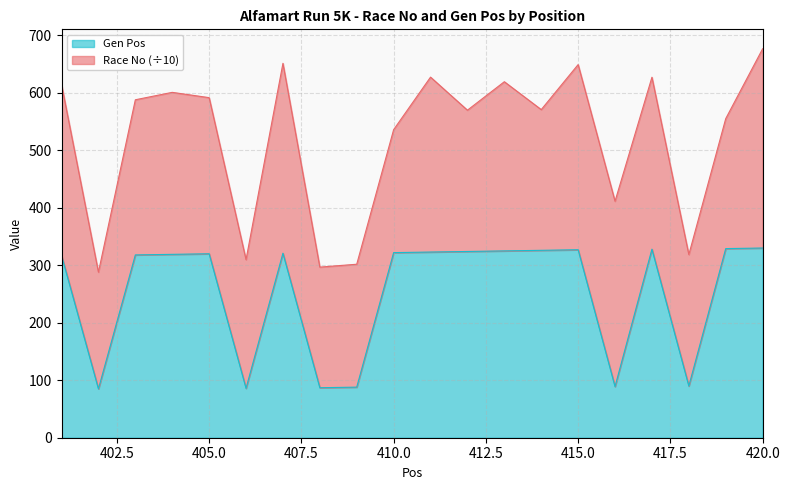

What is the sum of all values?

5054